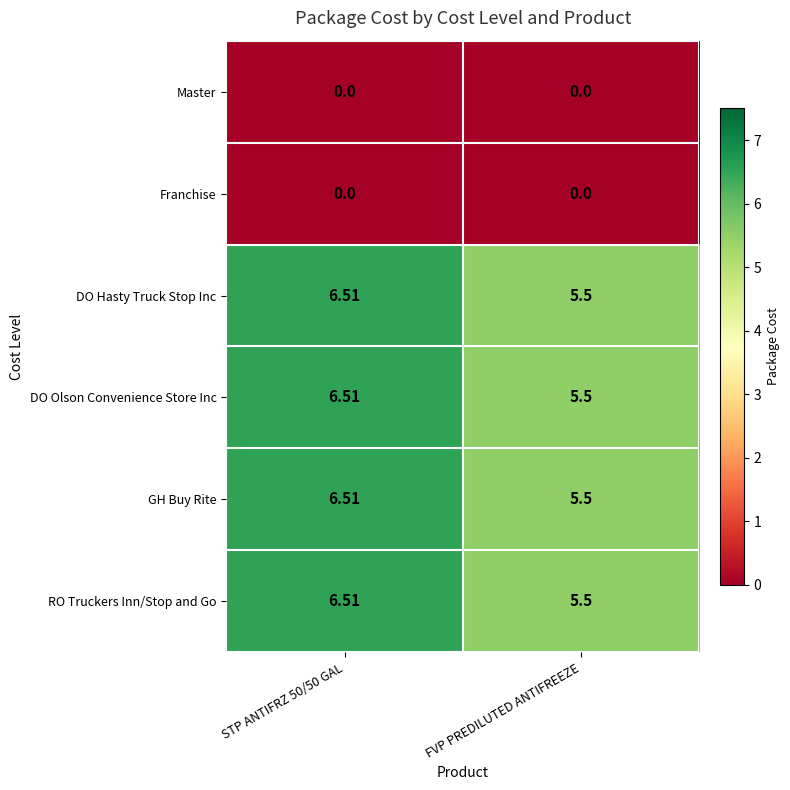

Is the value of DO Olson Convenience Store Inc at STP ANTIFRZ 50/50 GAL greater than the value of RO Truckers Inn/Stop and Go at FVP PREDILUTED ANTIFREEZE?

Yes